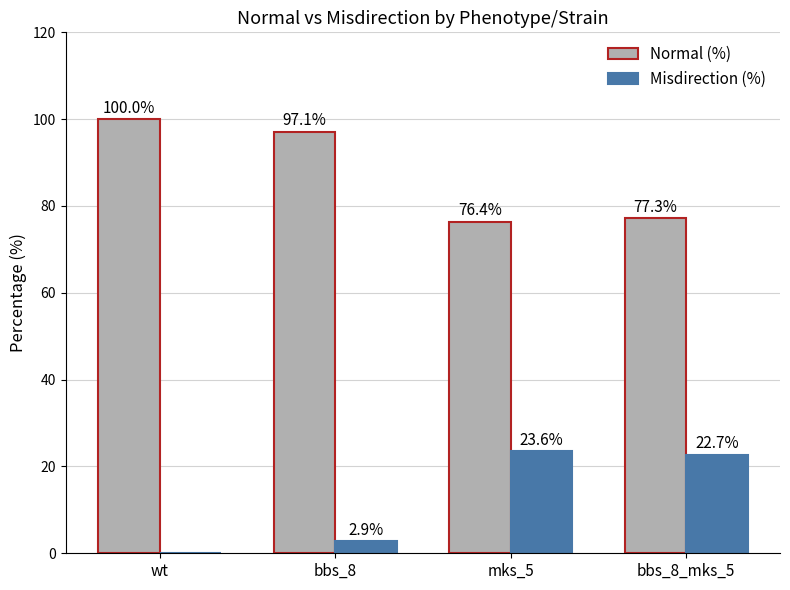

Are the bars grouped side by side (vs. stacked)?

Yes